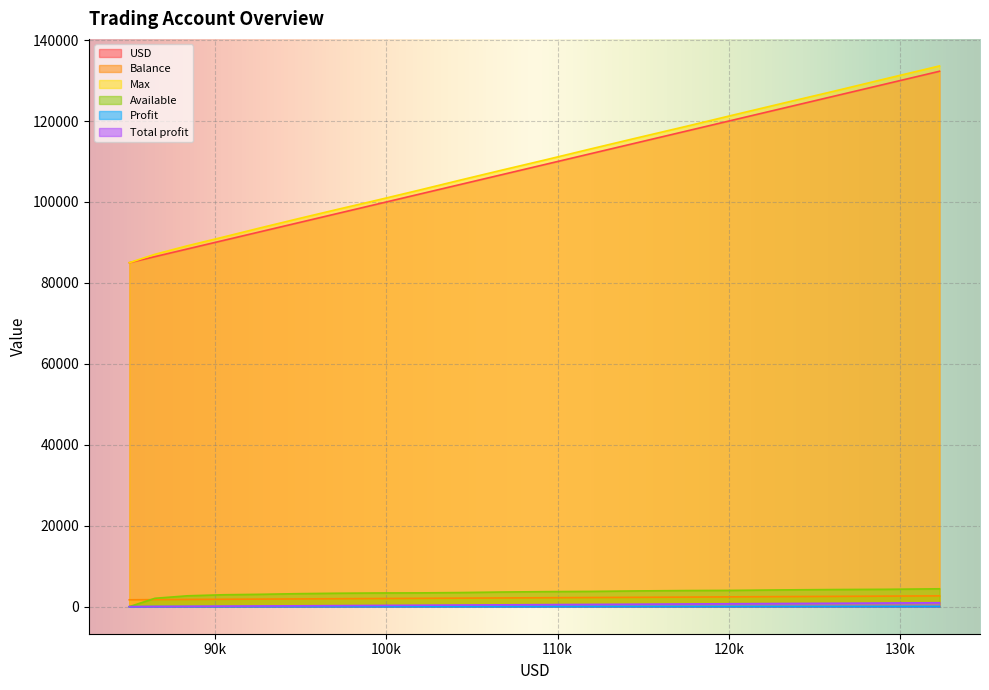

How many lines are shown in the chart?

6